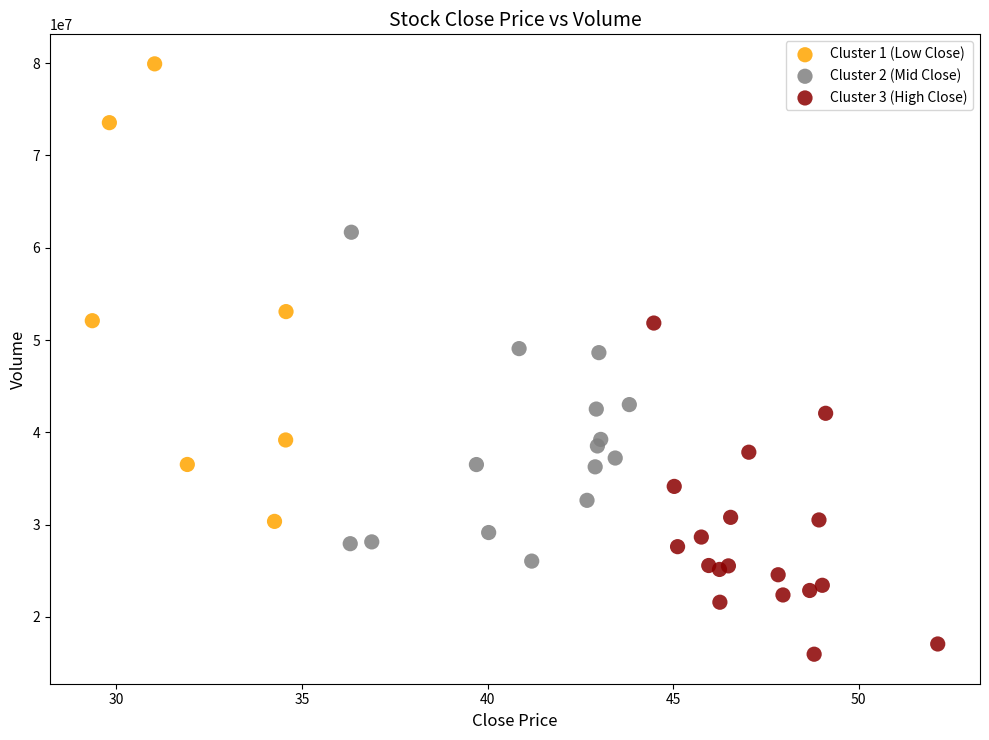

Which series reaches the maximum Y coordinate?

Cluster 1 (Low Close)